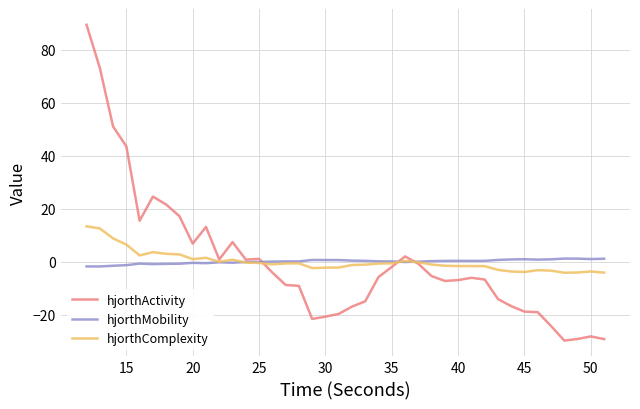

Which series has the largest range (max minus min)?

hjorthActivity